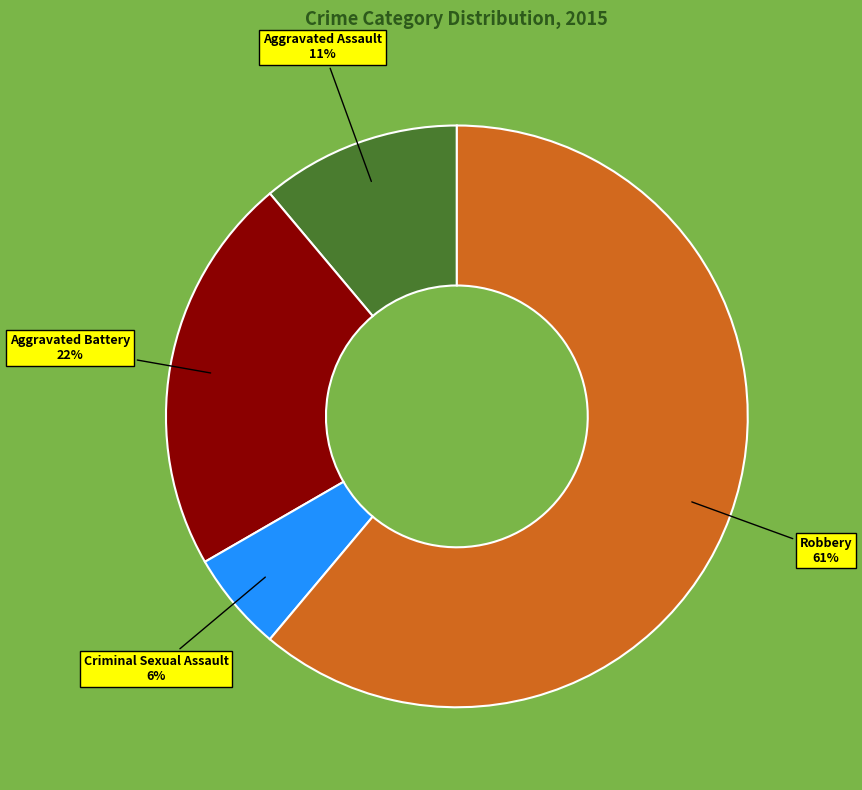

Does Aggravated Assault represent more than half of the total?

No